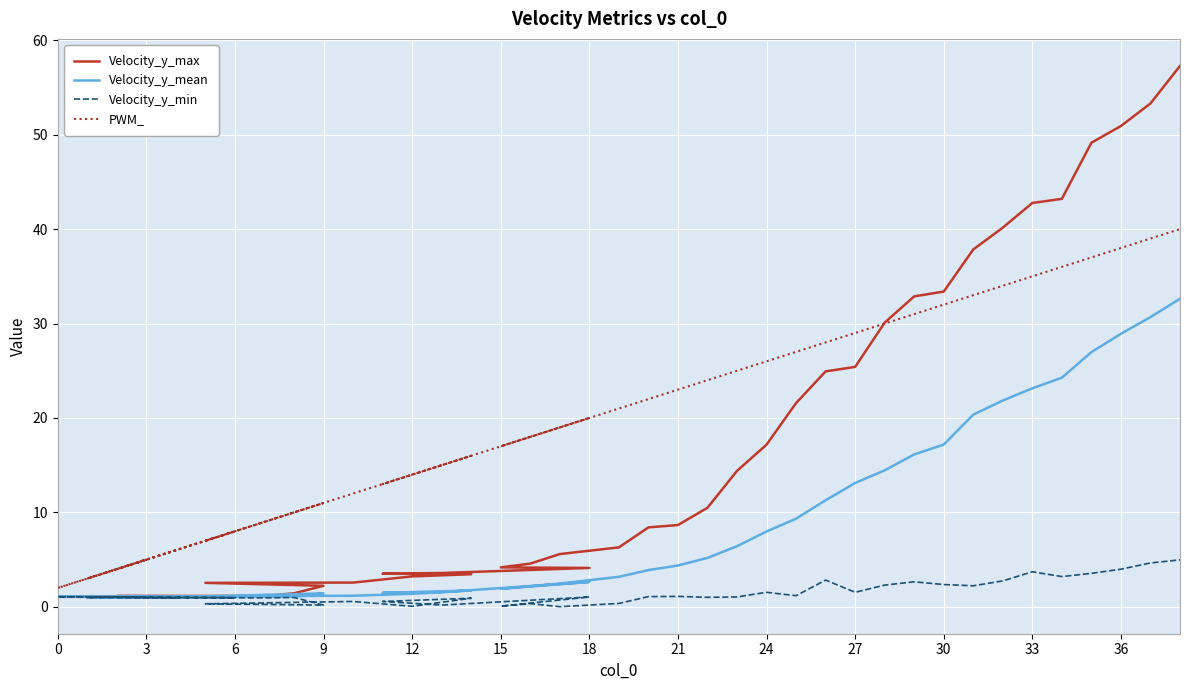

How many lines are shown in the chart?

4